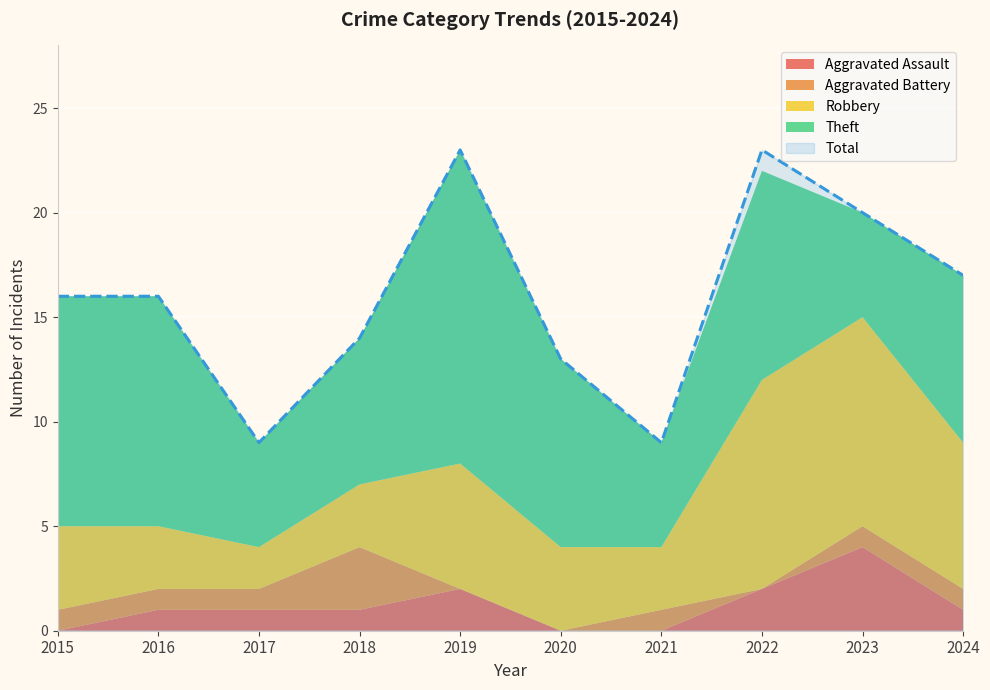

How many values in the Theft series exceed 9?

4